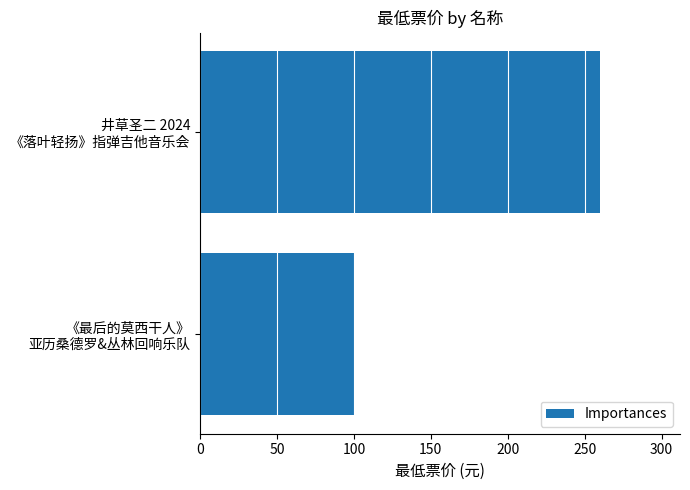

List the labels in order of value, smallest first.

《最后的莫西干人》
亚历桑德罗&丛林回响乐队, 井草圣二 2024
《落叶轻扬》指弹吉他音乐会